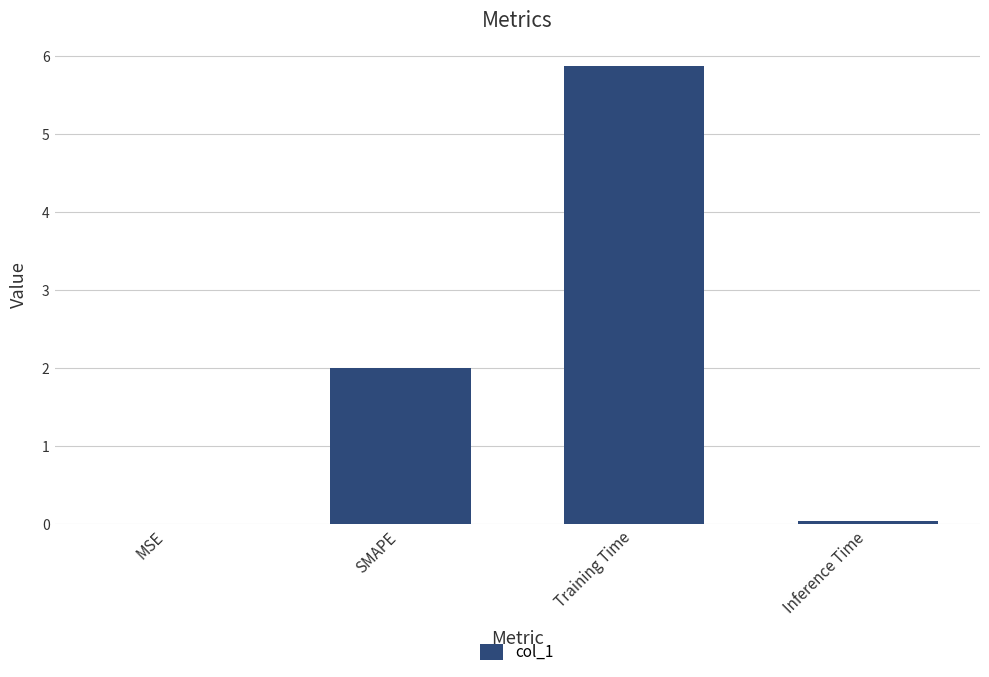

Which has a higher value, Training Time or MSE?

Training Time